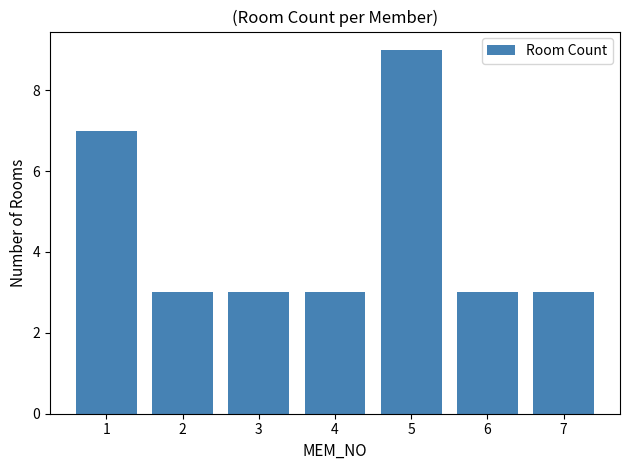

True or false: the data shows 2 at 4.

False